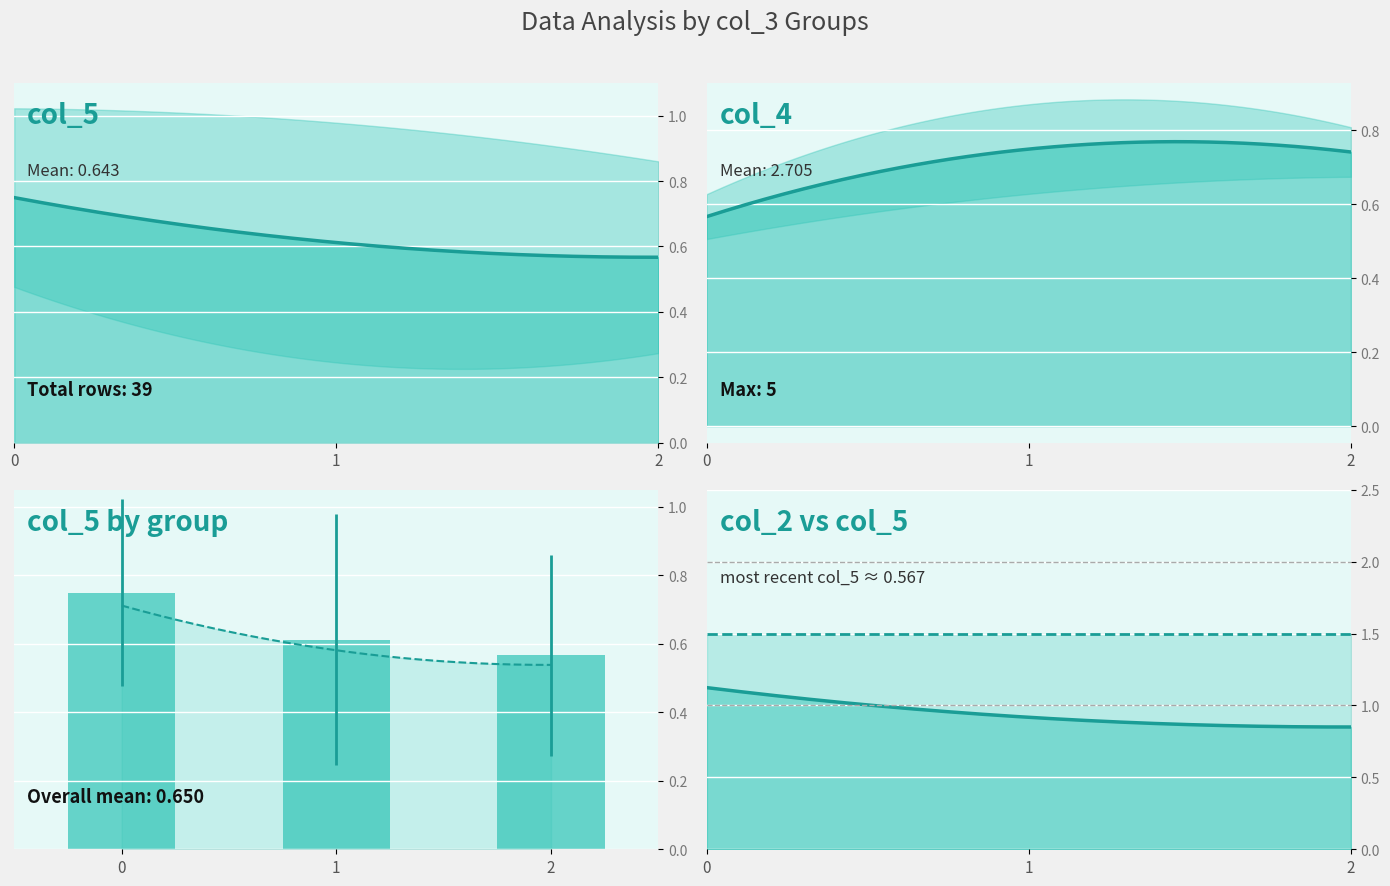

Rank the series at 1 from lowest to highest value.

col_5 (mean), col_2 (mean), col_4 (mean)